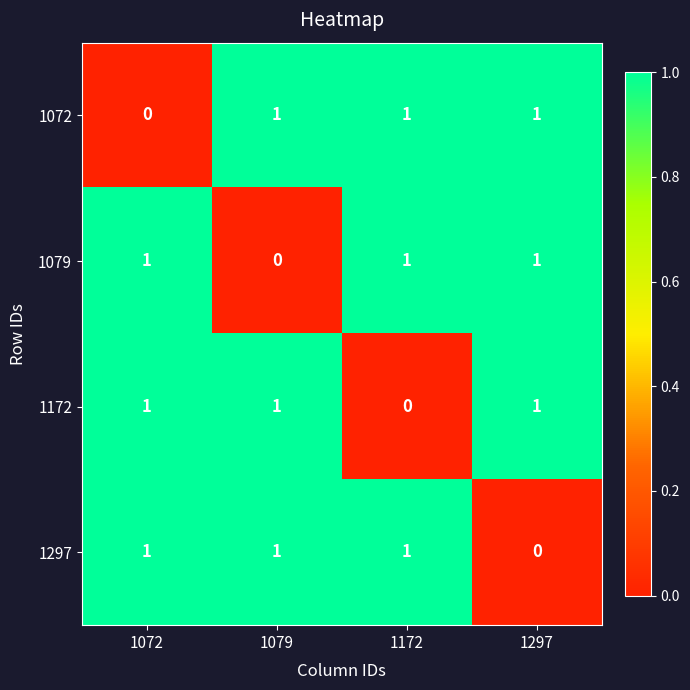

Reading right to left, list all the values displayed in this chart.

1072: 1297=1	1172=1	1079=1	1072=0
1079: 1297=1	1172=1	1079=0	1072=1
1172: 1297=1	1172=0	1079=1	1072=1
1297: 1297=0	1172=1	1079=1	1072=1